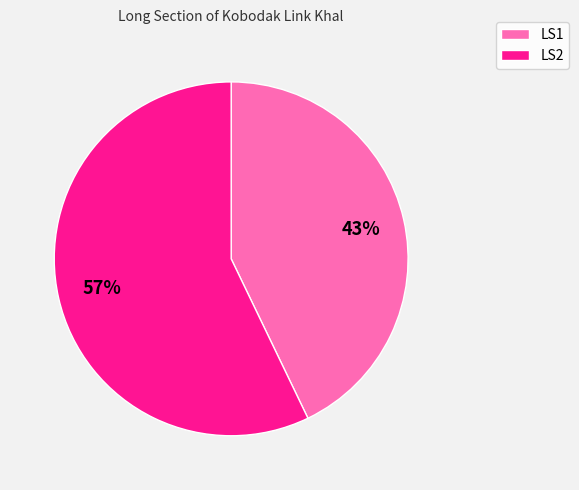

The LS2 slice represents 65% of the pie. True or false?

False